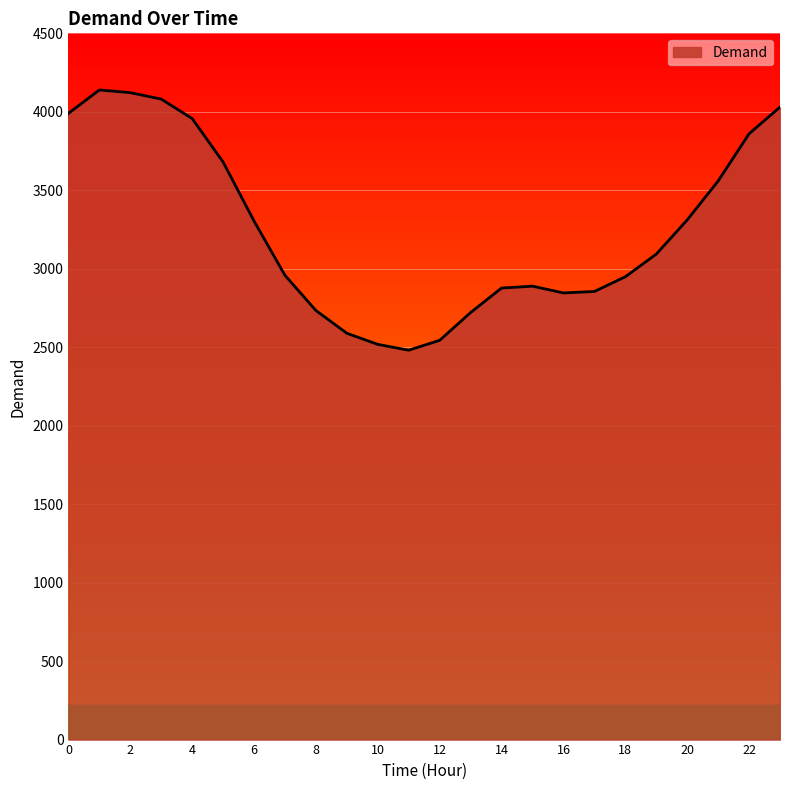

What is the maximum value shown in the chart?

4139